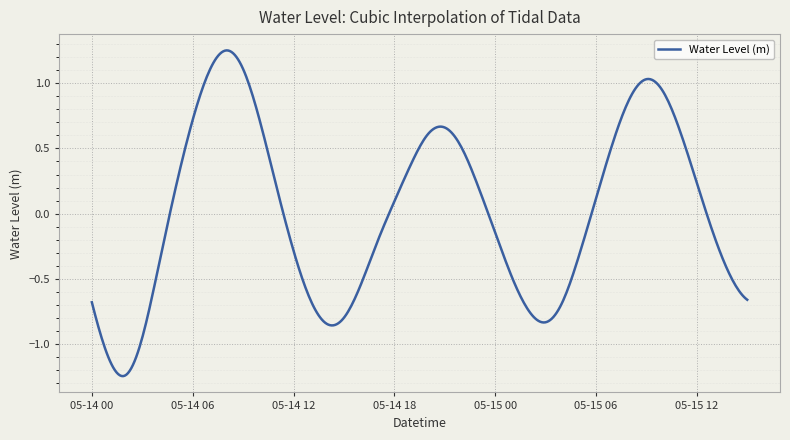

Is this an area chart (filled region under the line)?

No